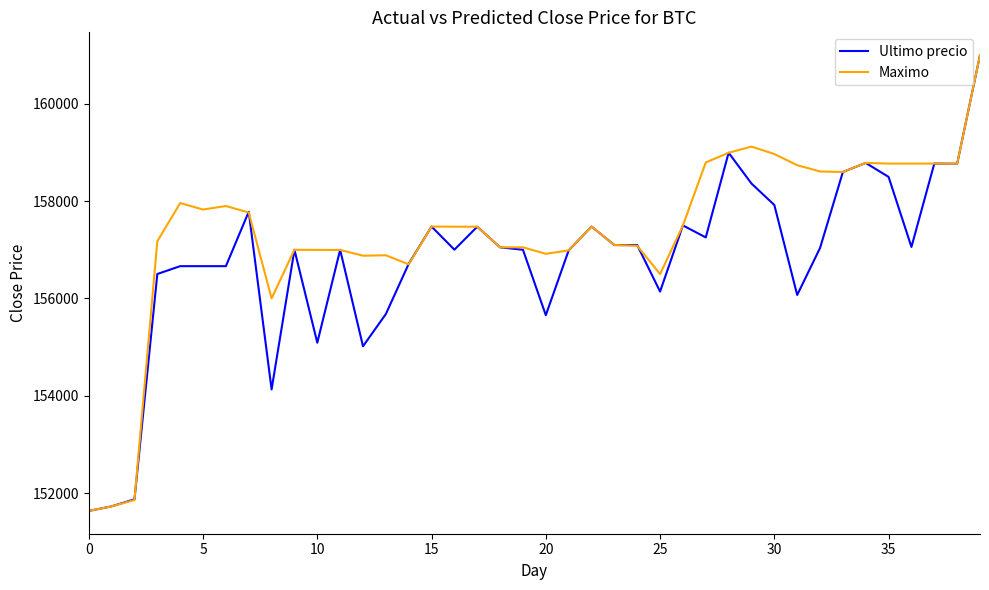

True or false: Maximo has more than 1 interior local peaks.

True